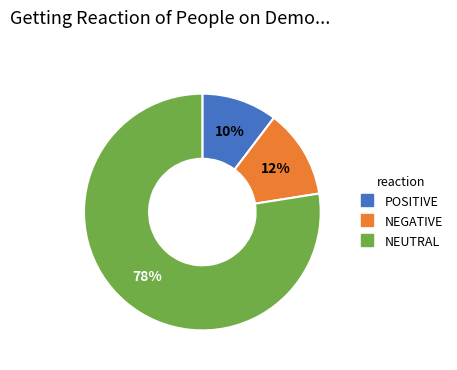

To the nearest percent, what is the average slice percentage?

33%